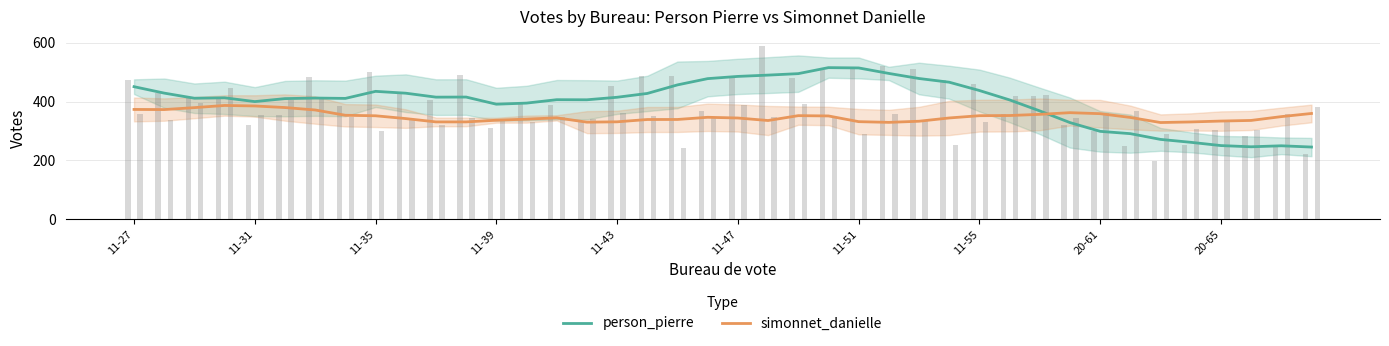

Reading left to right, transcribe all the data shown in this chart.

person_pierre: 451.0	429.1	411.7	413.1	400.3	410.4	412.3	411.1	435.1	428.9	415.4	415.7	391.4	395.1	406.7	406.4	415.0	428.0	457.1	478.4	486.0	490.4	495.4	515.9	514.9	496.1	478.9	466.3	438.0	406.0	368.6	328.9	299.0	291.1	271.6	261.7	250.6	246.4	249.9	245.6
simonnet_danielle: 373.6	373.1	379.7	387.1	385.4	380.0	371.7	353.7	352.0	342.4	331.1	331.1	336.9	340.6	345.0	330.3	331.4	339.3	339.4	346.9	344.4	335.9	352.4	351.4	332.0	329.6	333.4	344.6	352.3	352.9	356.9	362.6	359.1	346.3	329.0	331.0	334.0	336.1	349.1	359.9